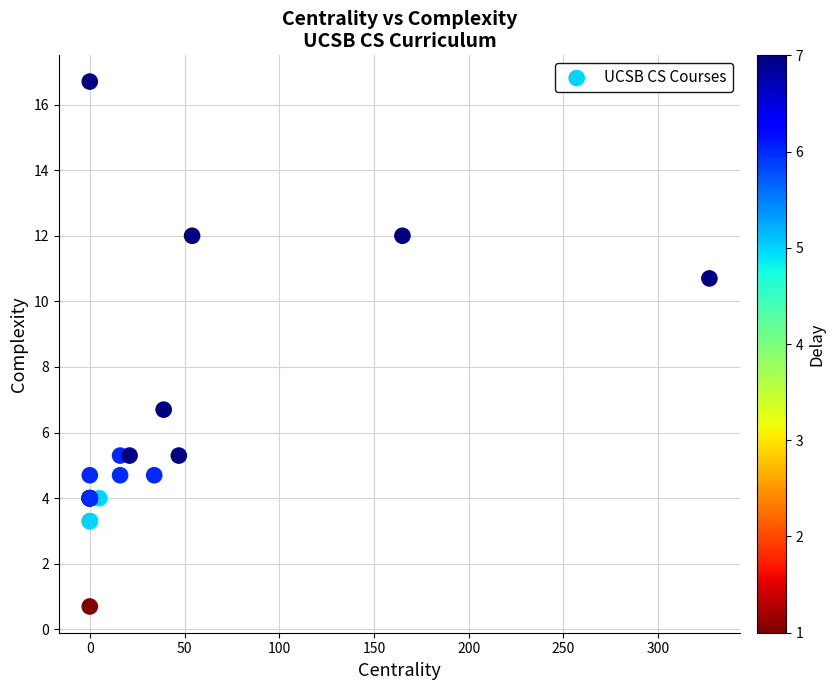

What Y value in the scatter plot is closest to 8?

6.7